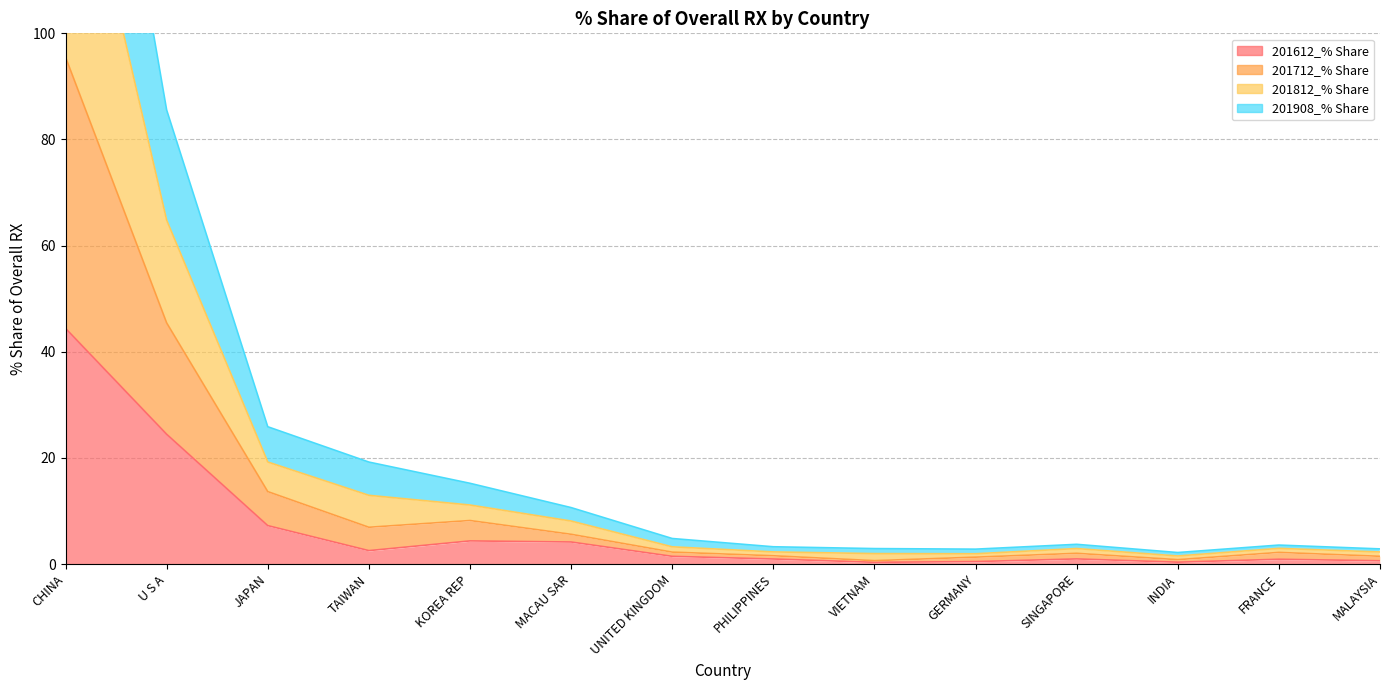

Which series has the largest total across all categories?

201712_% Share